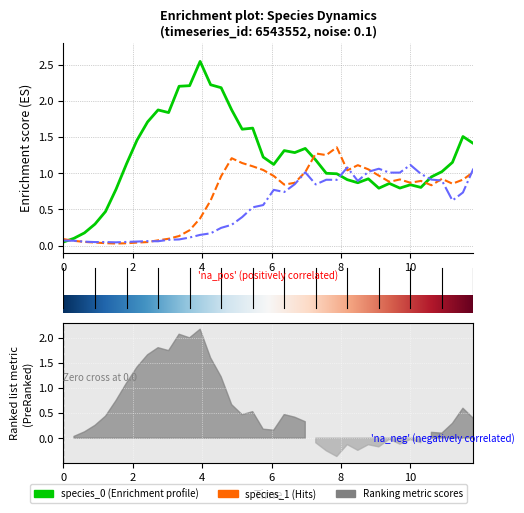

How many lines are shown in the chart?

3